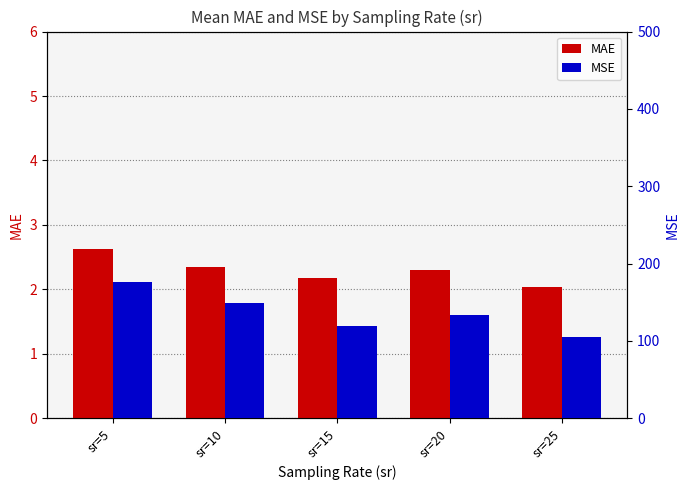

The MAE series shows 2.6 at sr=5. True or false?

True